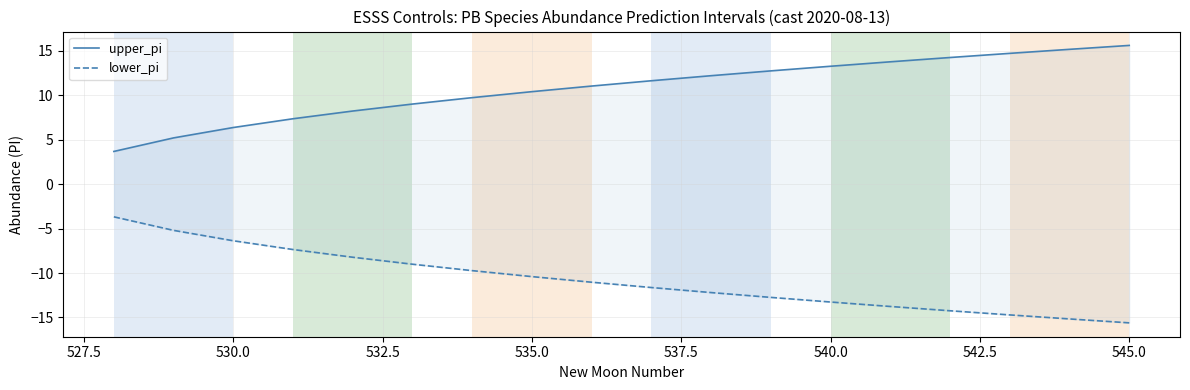

Is the value of lower_pi at 542.5 greater than the value of upper_pi at 545.0?

No